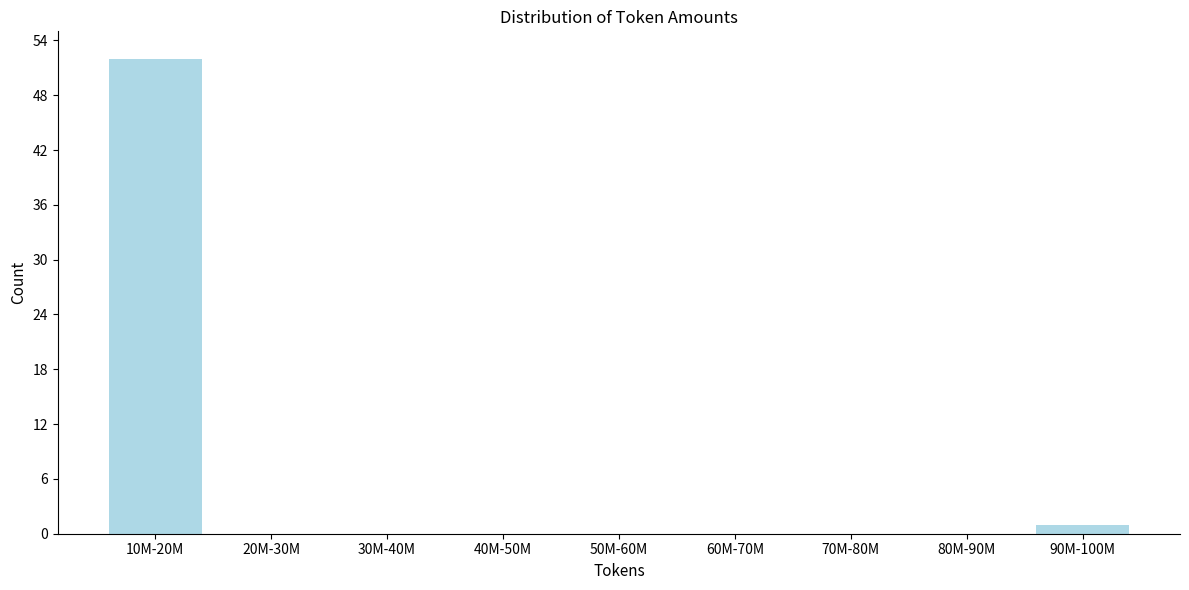

Reading left to right, transcribe all the data shown in this chart.

10M-20M=52	20M-30M=0	30M-40M=0	40M-50M=0	50M-60M=0	60M-70M=0	70M-80M=0	80M-90M=0	90M-100M=1